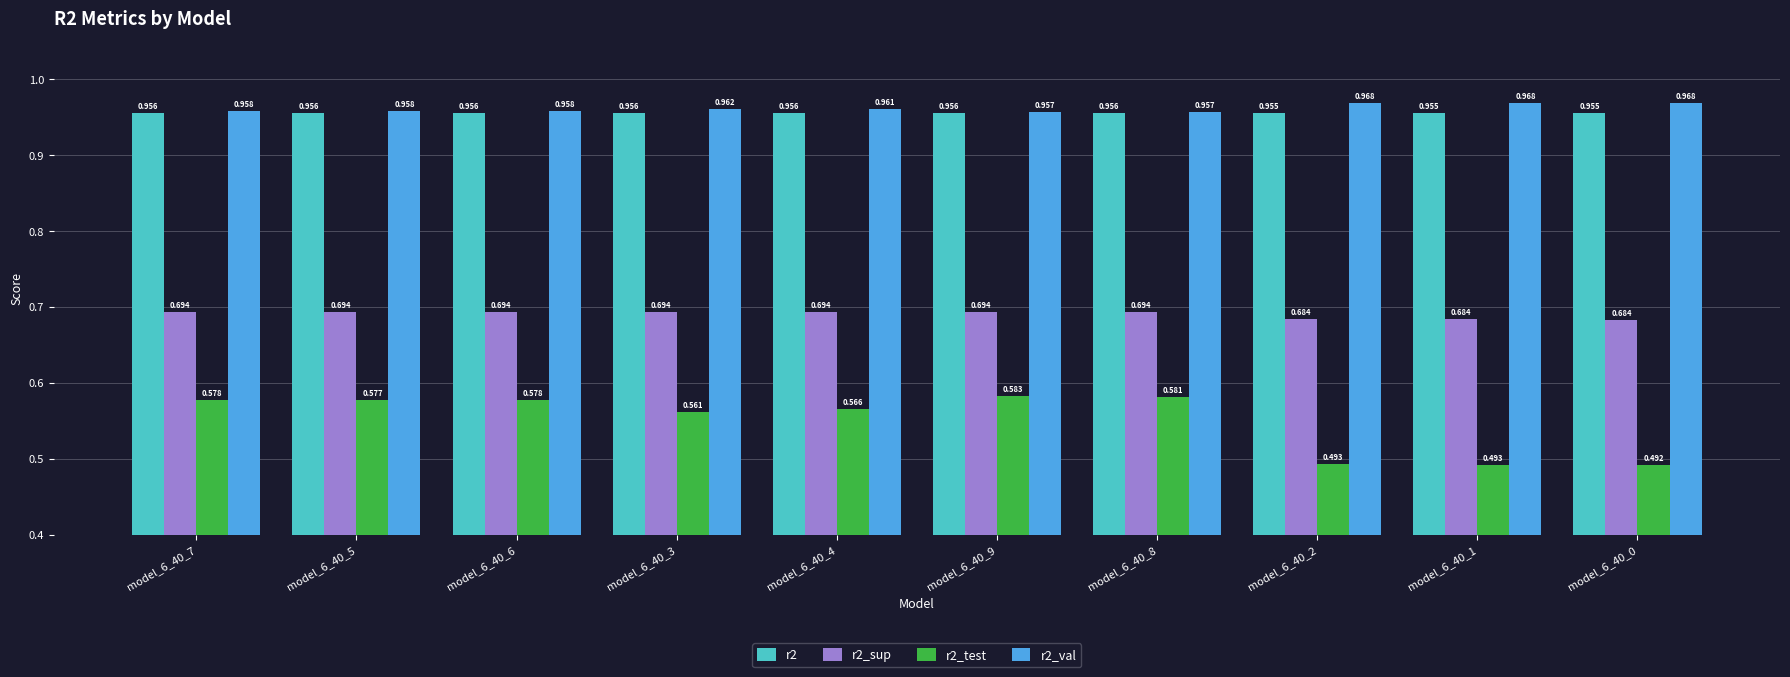

How many distinct data groups are displayed?

4